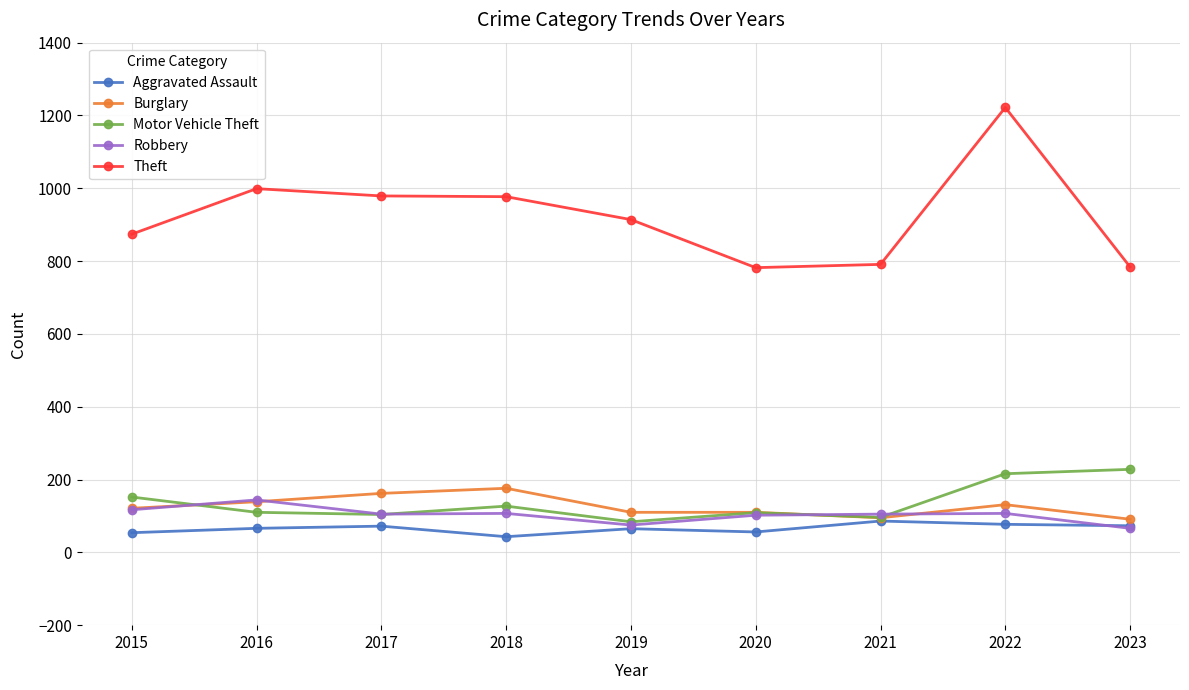

What is the value of the Theft point at the 8th from the left?

1222